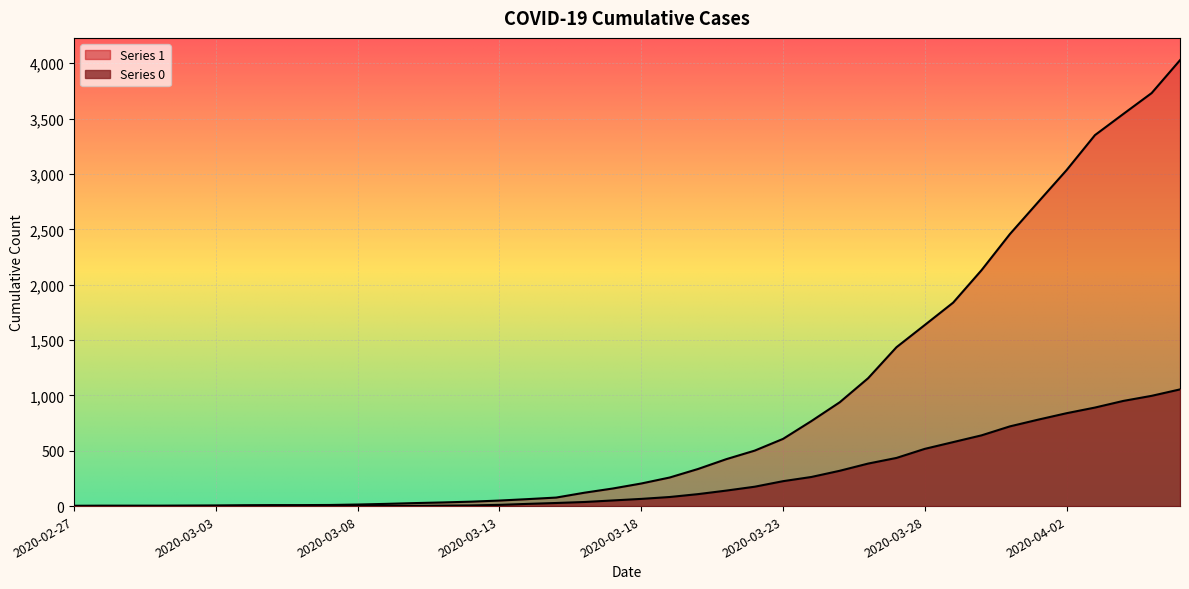

How many lines are shown in the chart?

2